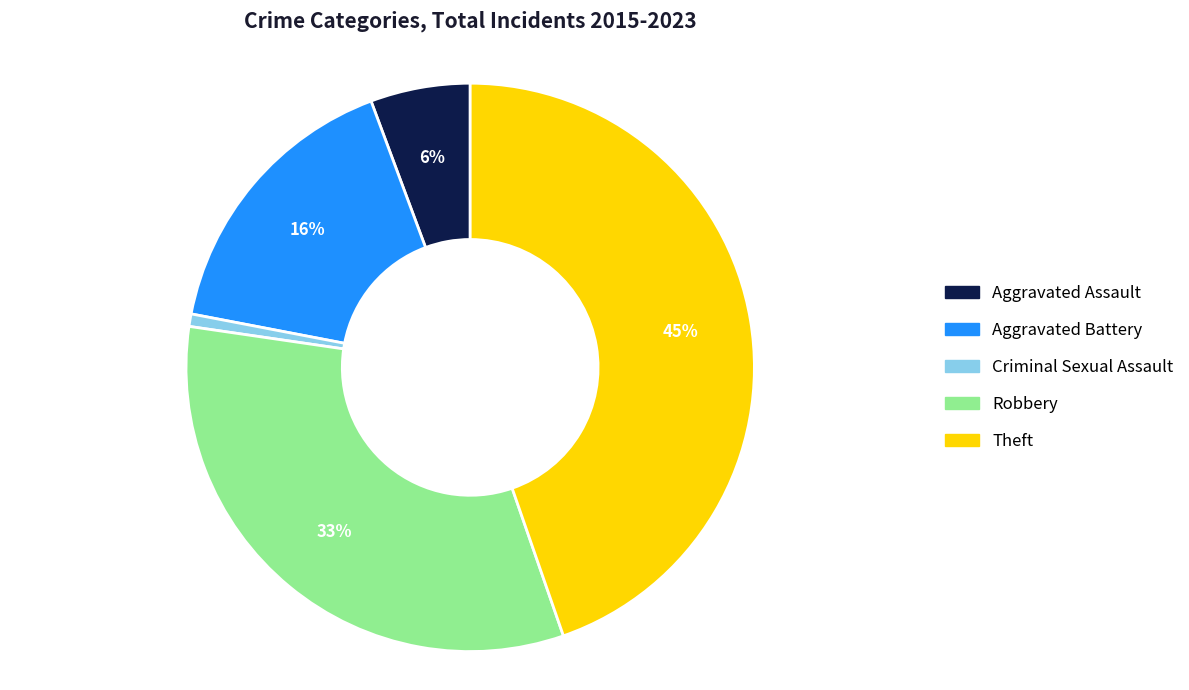

Do Aggravated Battery and Criminal Sexual Assault together represent more than half of the pie?

No